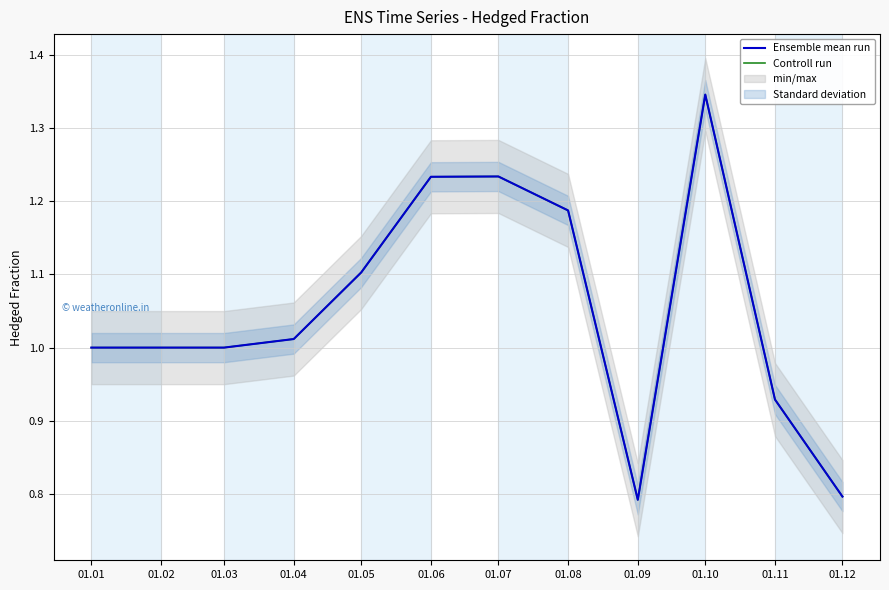

What is the difference between the Controll run values at 01.04 and 01.08?

0.2